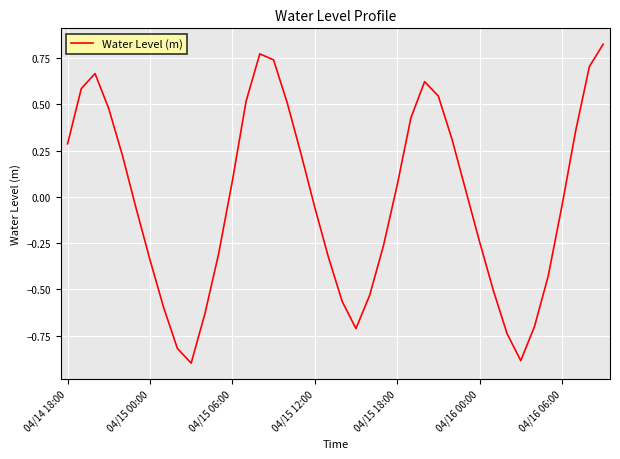

What is the minimum value shown in the chart?

-0.9